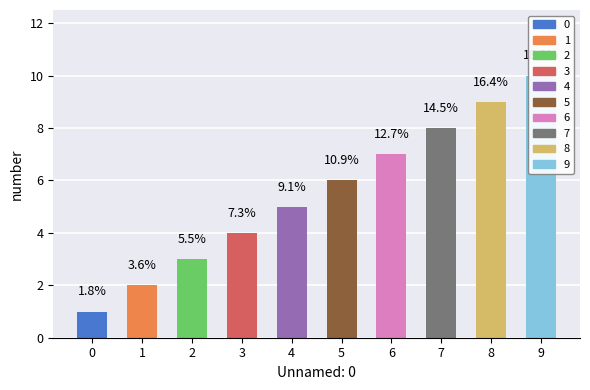

At which label does the data first exceed 6?

6